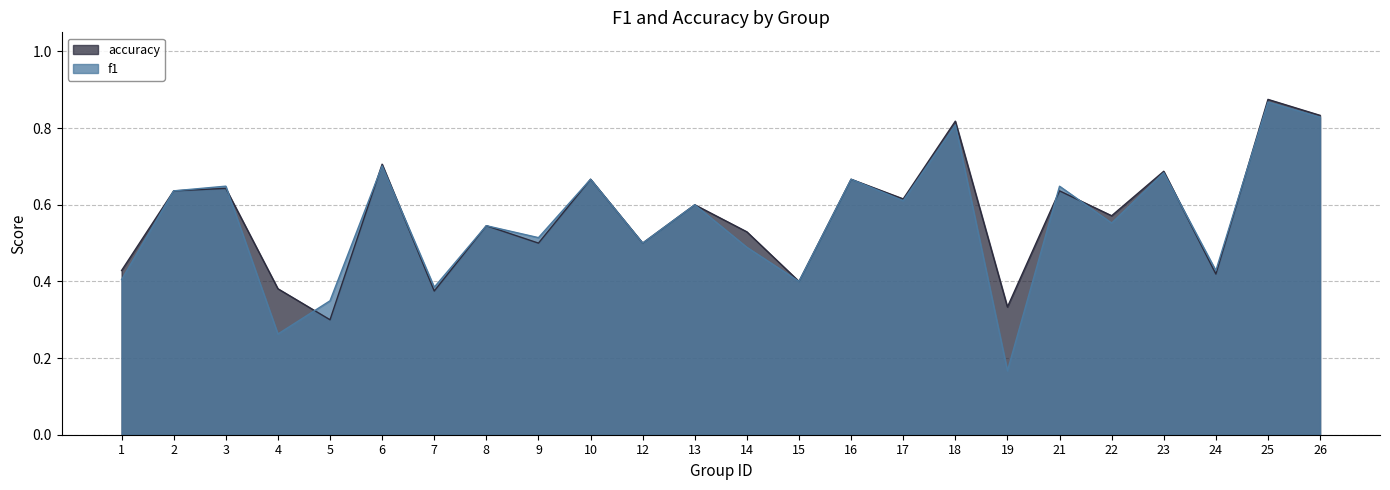

What is the value of the accuracy point at the 20th from the left?

0.6